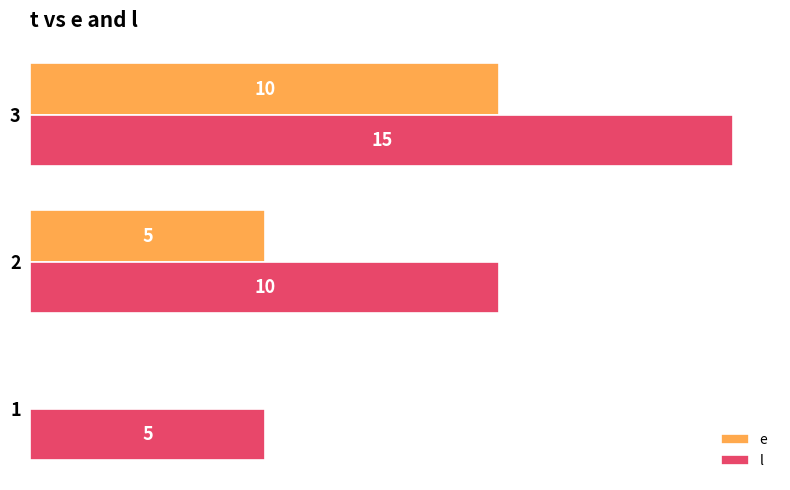

How many l values are between 5 and 15?

3